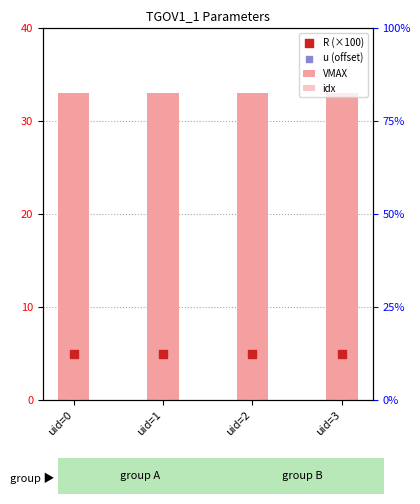

Which series reaches the minimum Y coordinate?

idx